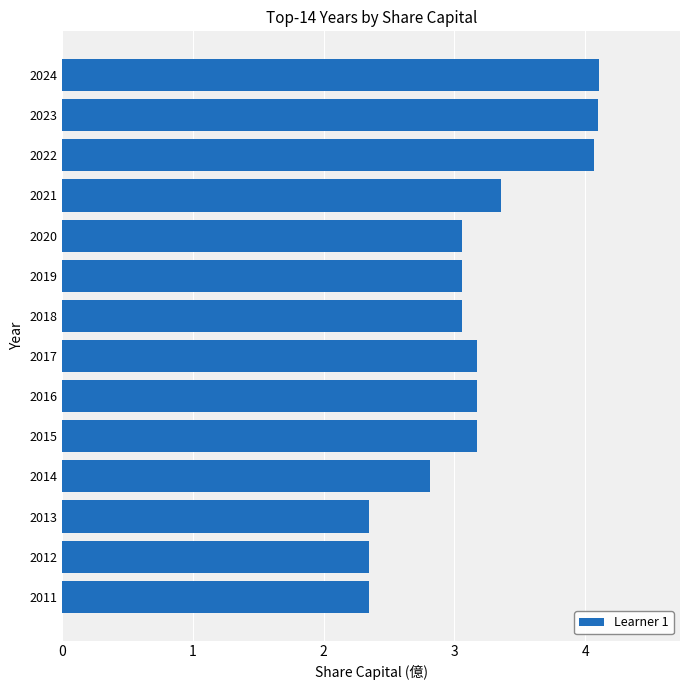

What is the change in value from 2020 to 2015?

+0.1